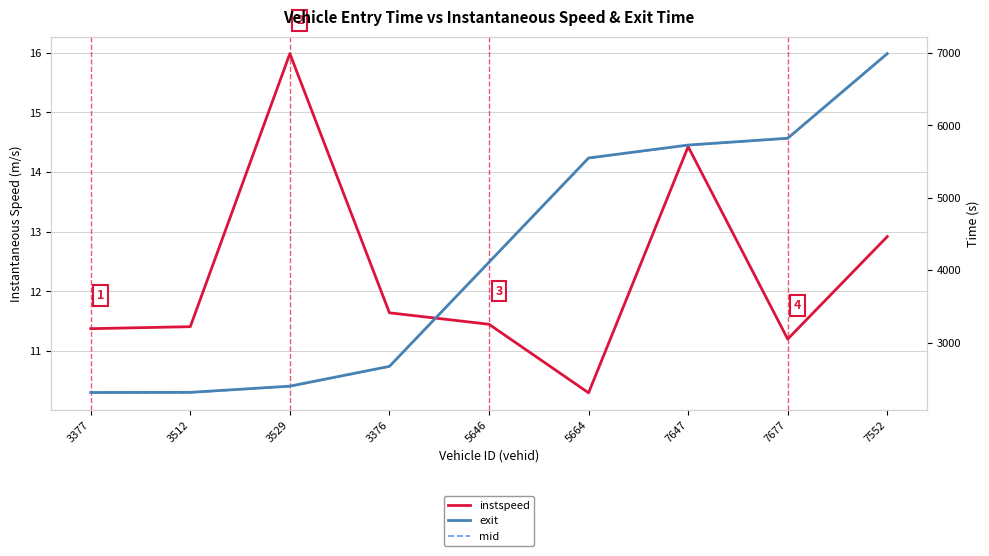

Does the chart have visible grid lines?

Yes